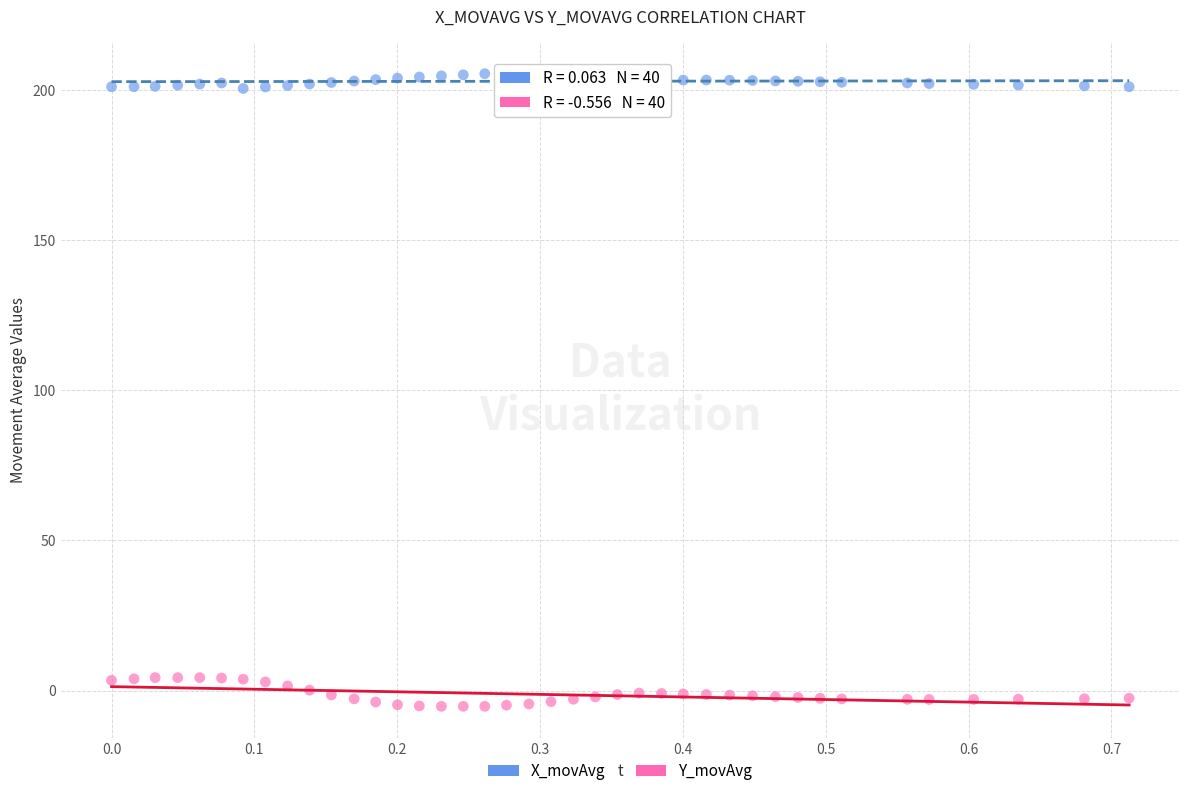

Across all data points, what is the range of X values (max minus min)?

0.7